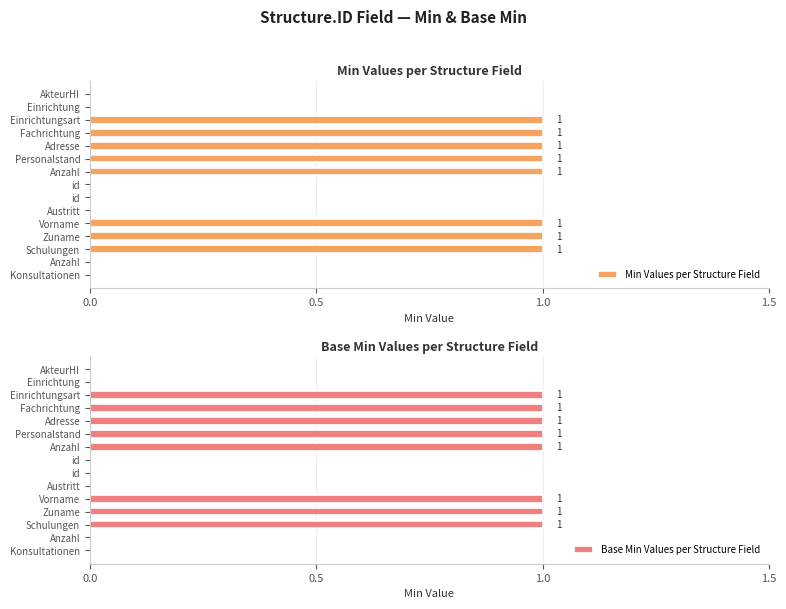

How many bars are there in total?

30